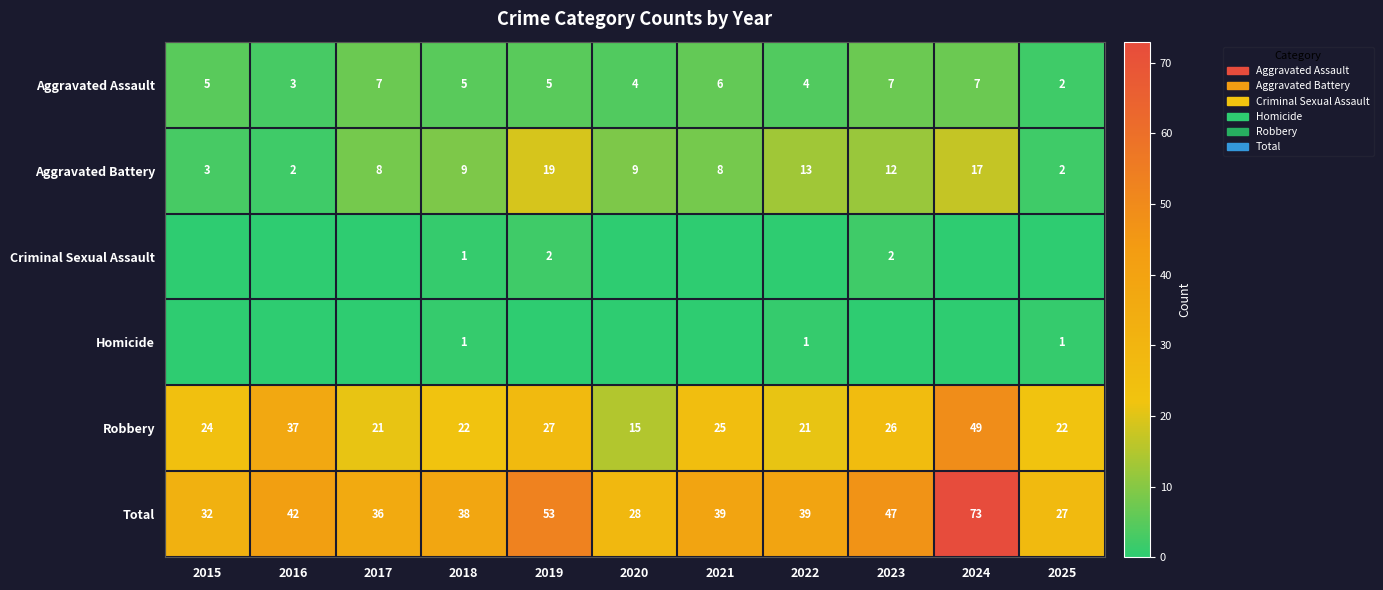

Is the value of Aggravated Battery at 2022 greater than the value of Robbery at 2025?

No